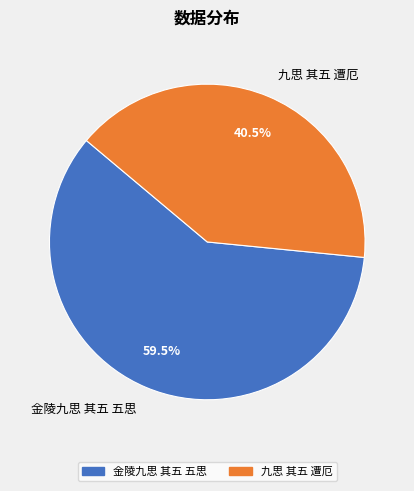

Which slice represents more than half of the pie?

金陵九思 其五 五思